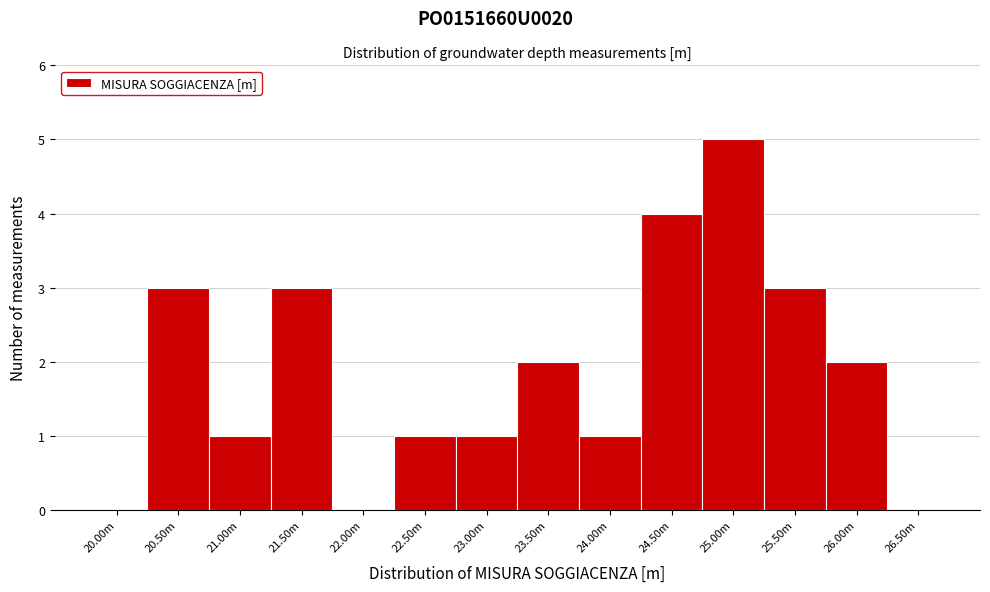

Reading right to left, extract all data points from this chart.

26.50m=0	26.00m=2	25.50m=3	25.00m=5	24.50m=4	24.00m=1	23.50m=2	23.00m=1	22.50m=1	22.00m=0	21.50m=3	21.00m=1	20.50m=3	20.00m=0